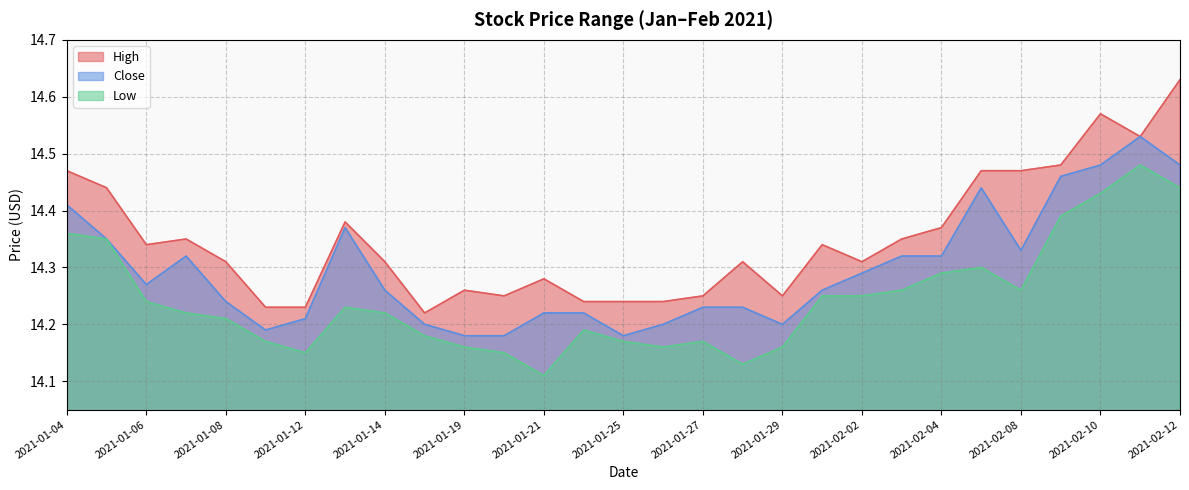

Which has a higher value, 2021-01-21 or 2021-01-11?

2021-01-21